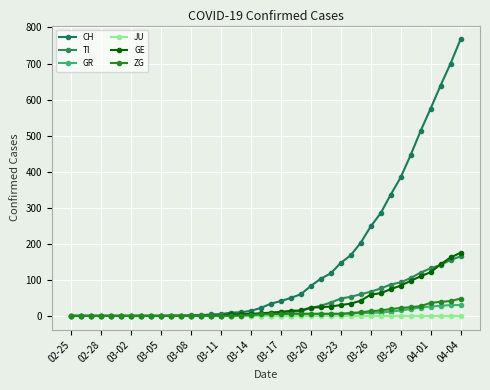

What is the maximum value for GR?

30